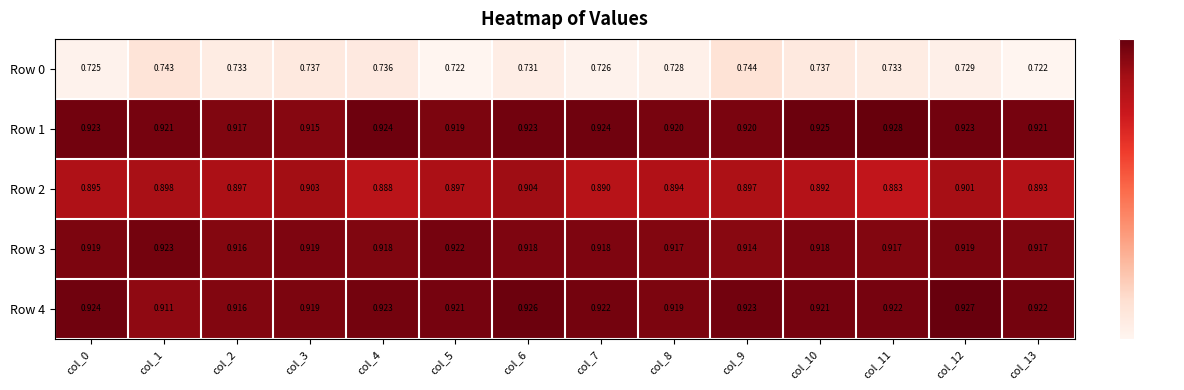

What is the total value across all series at col_3?

4.4